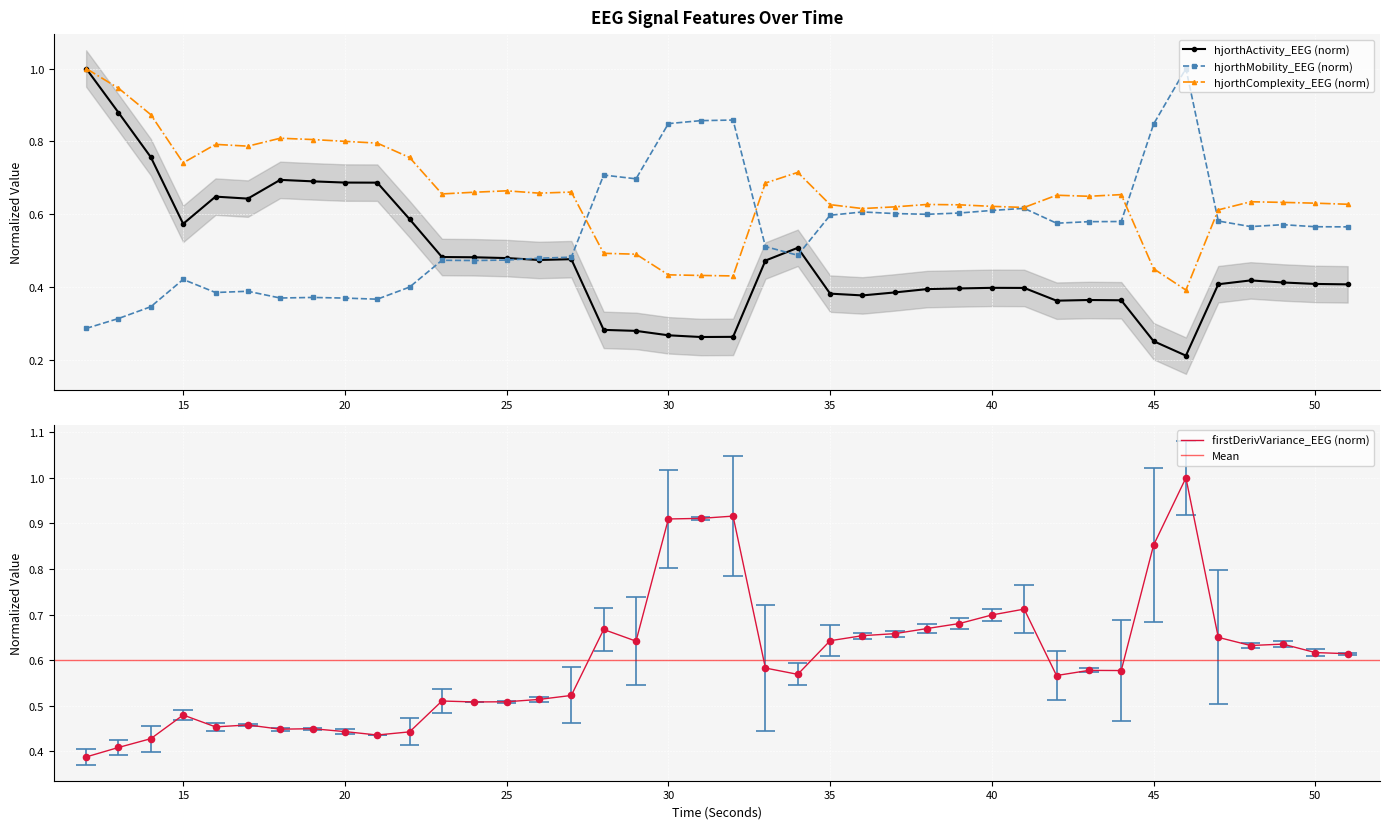

What is the total value across all series at 30?

2.5